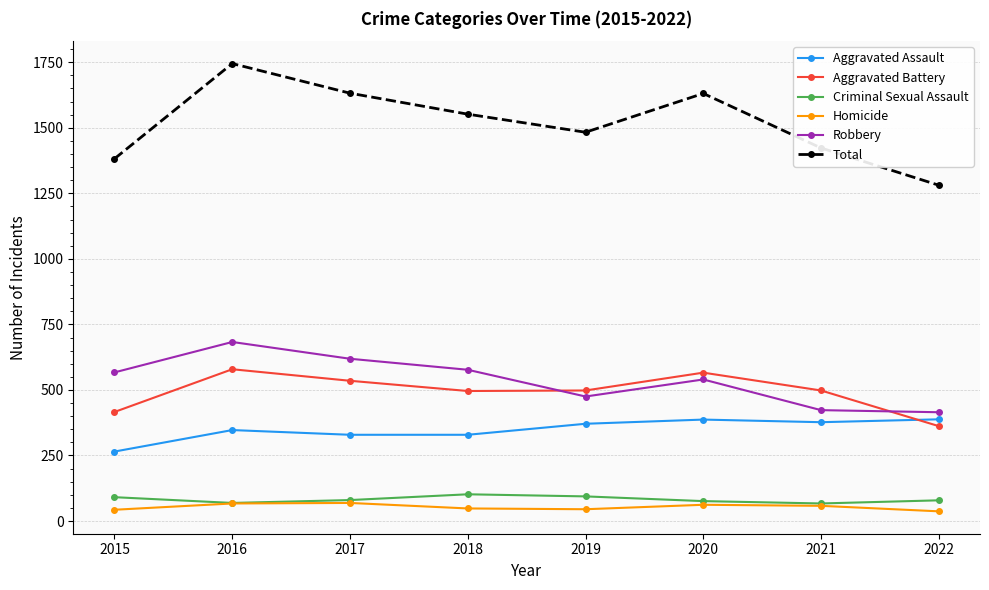

Is this an area chart (filled region under the line)?

No